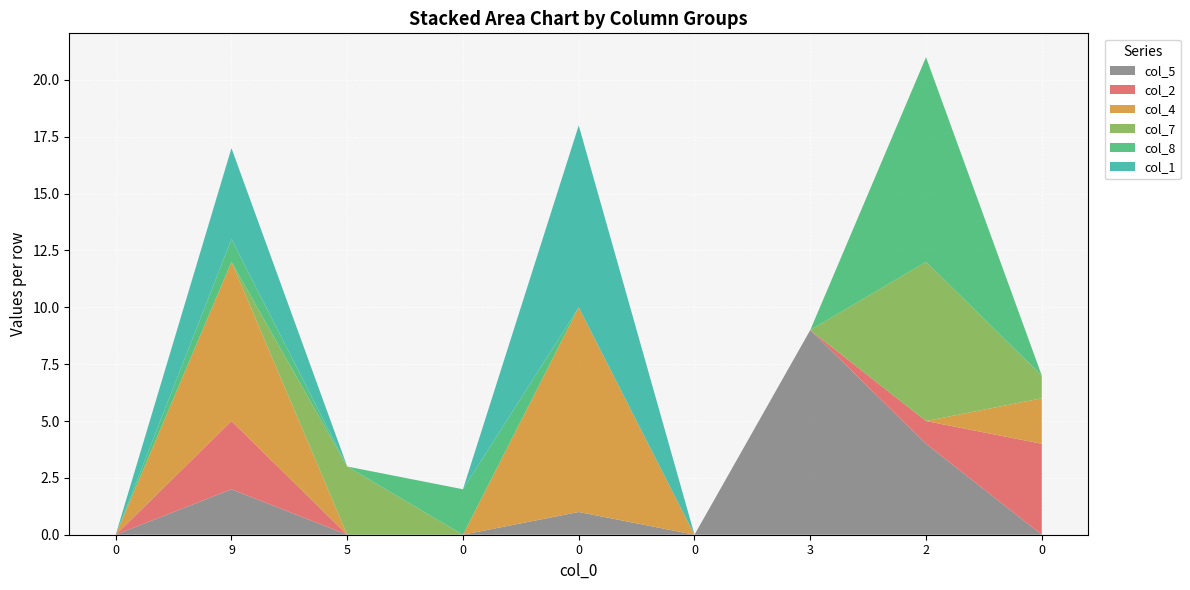

Reading left to right, transcribe all the data shown in this chart.

col_5: 0=0	9=2	5=0	0=0	0=1	0=0	3=9	2=4	0=0
col_2: 0=0	9=3	5=0	0=0	0=0	0=0	3=0	2=1	0=4
col_4: 0=0	9=7	5=0	0=0	0=9	0=0	3=0	2=0	0=2
col_7: 0=0	9=0	5=3	0=0	0=0	0=0	3=0	2=7	0=1
col_8: 0=0	9=1	5=0	0=2	0=0	0=0	3=0	2=9	0=0
col_1: 0=0	9=4	5=0	0=0	0=8	0=0	3=0	2=0	0=0